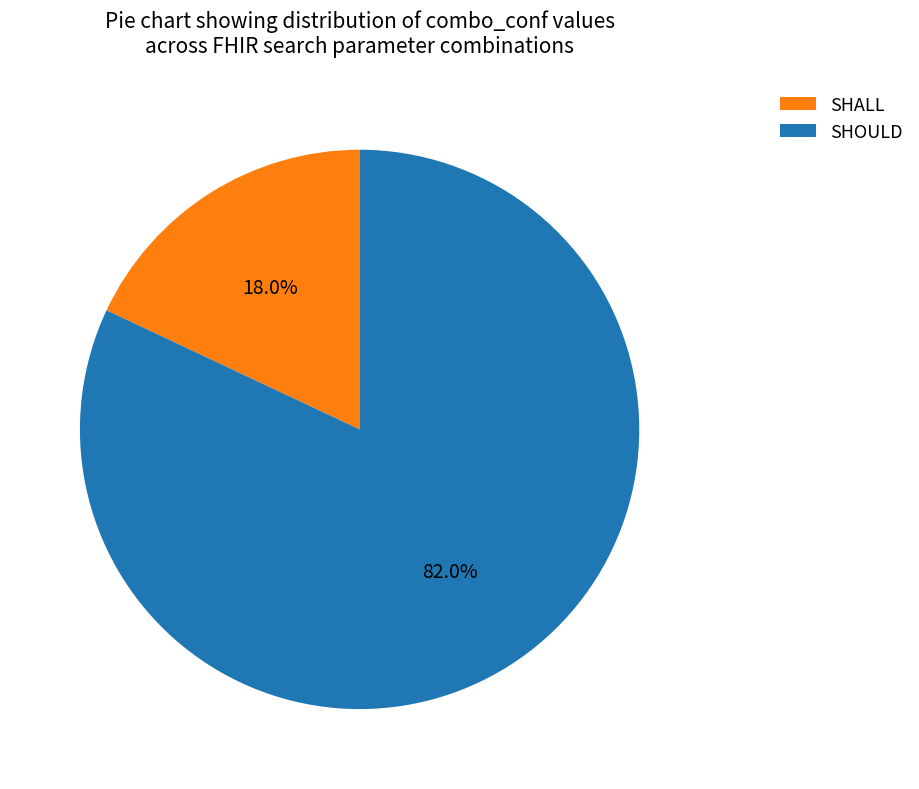

Which category accounts for the majority?

SHOULD